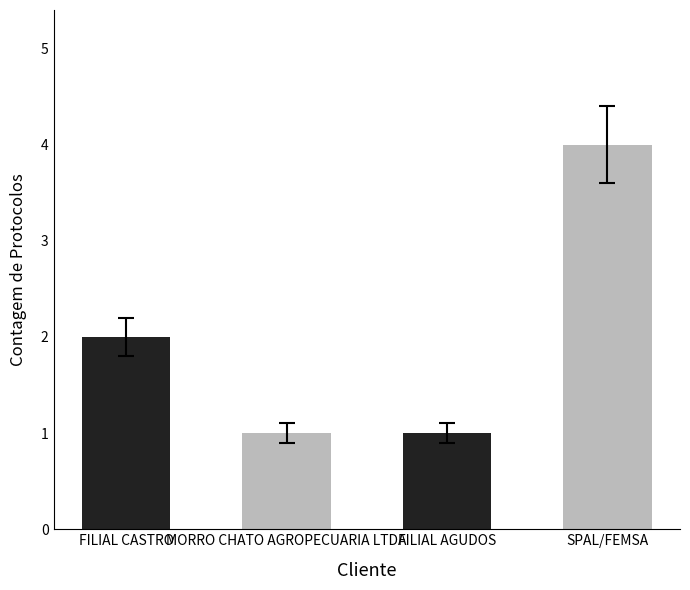

How many data points does each series have?

4